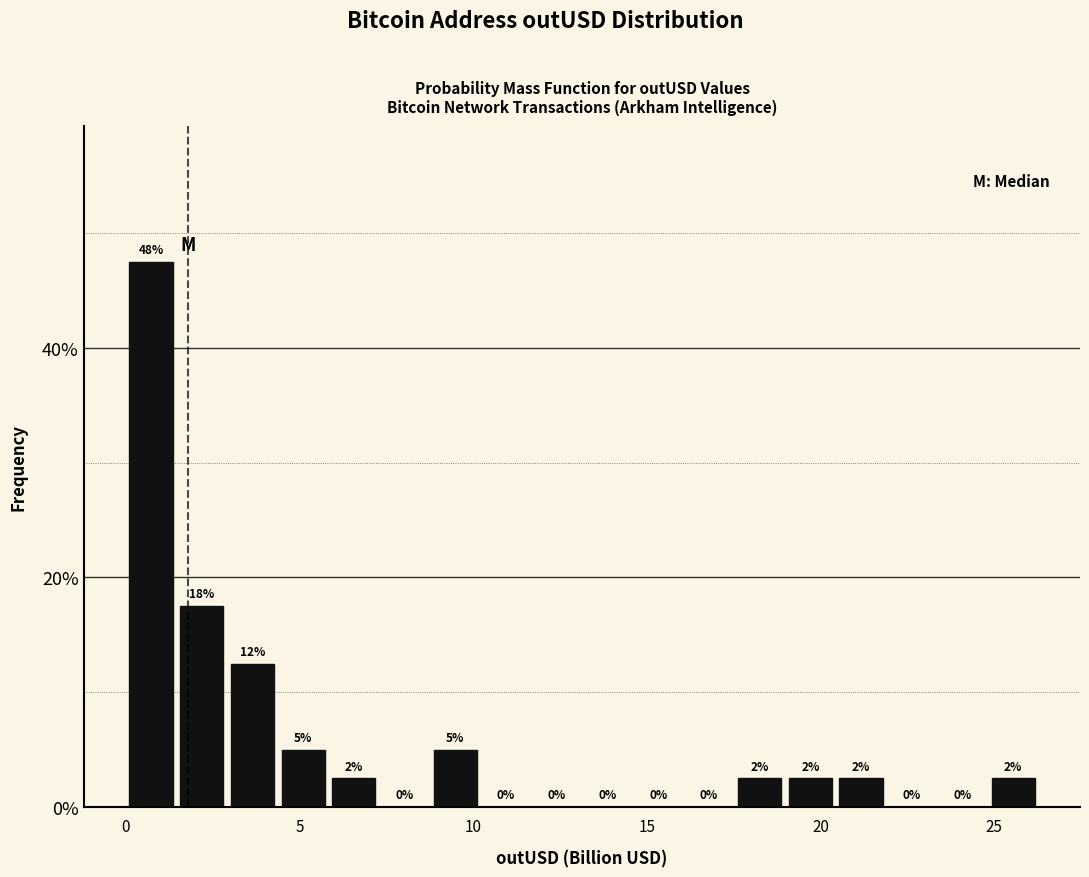

Read against the x-axis, roughly where is the centre of the tallest bar?

0.5